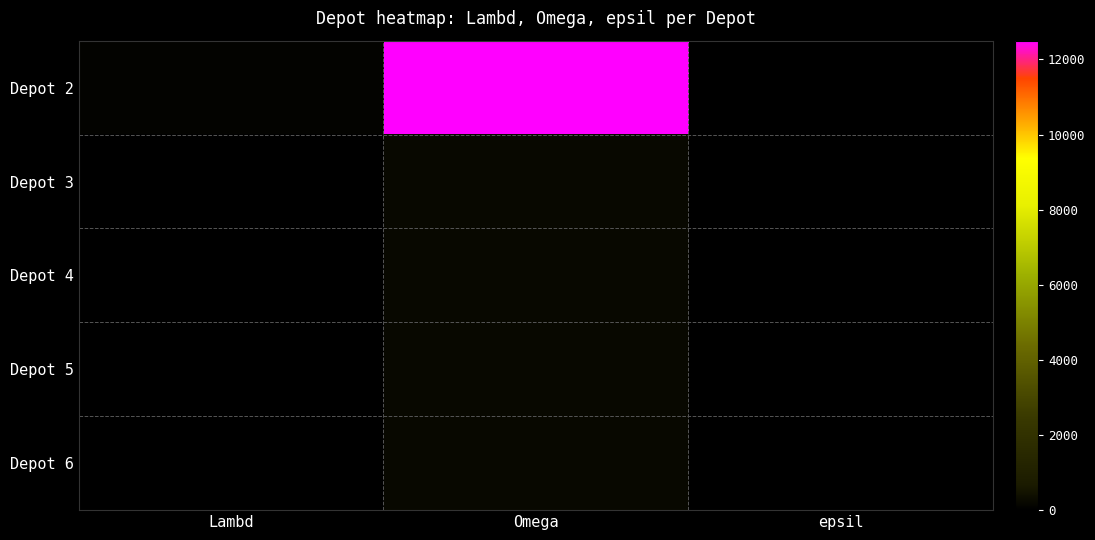

At how many categories does at least one series exceed 10810?

1